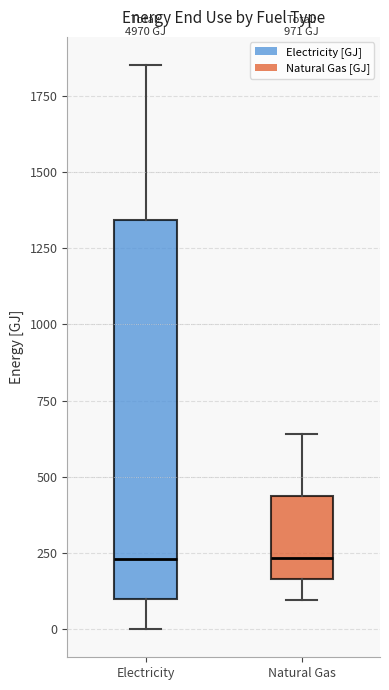

Reading left to right, read every box against the y-axis: the position of its median line, the range the box covers, and the ends of its whiskers. The values are not printed on the chart, so give them approximately, as read against the axis.

Electricity: median 250, box 100 to 1350, whiskers 0 to 1850
Natural Gas: median 250, box 150 to 450, whiskers 100 to 650